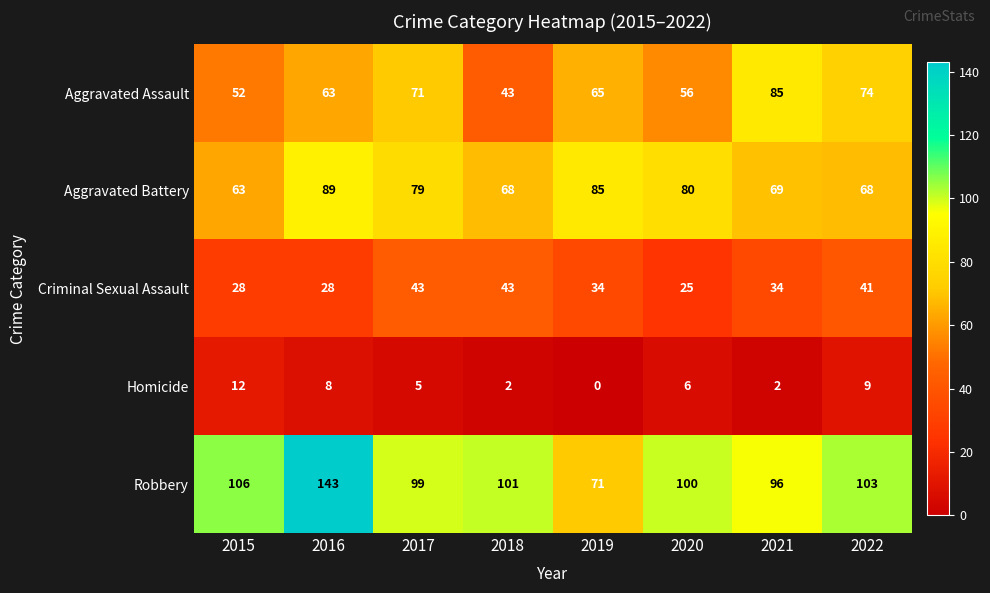

Which series has the largest total across all categories?

Robbery